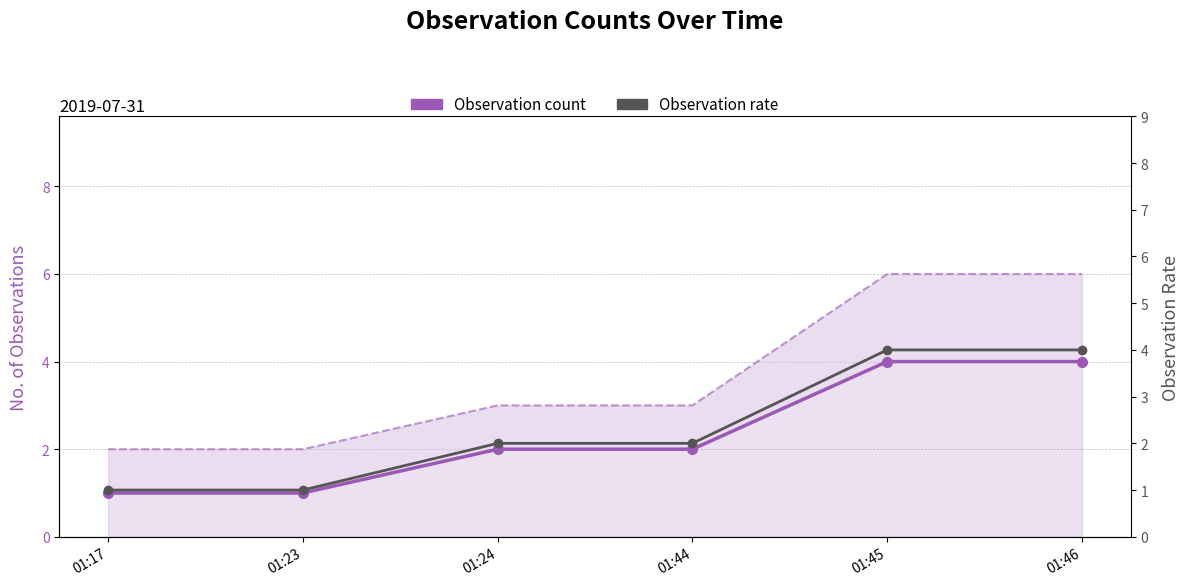

What is the sum of all Observation count values?

14